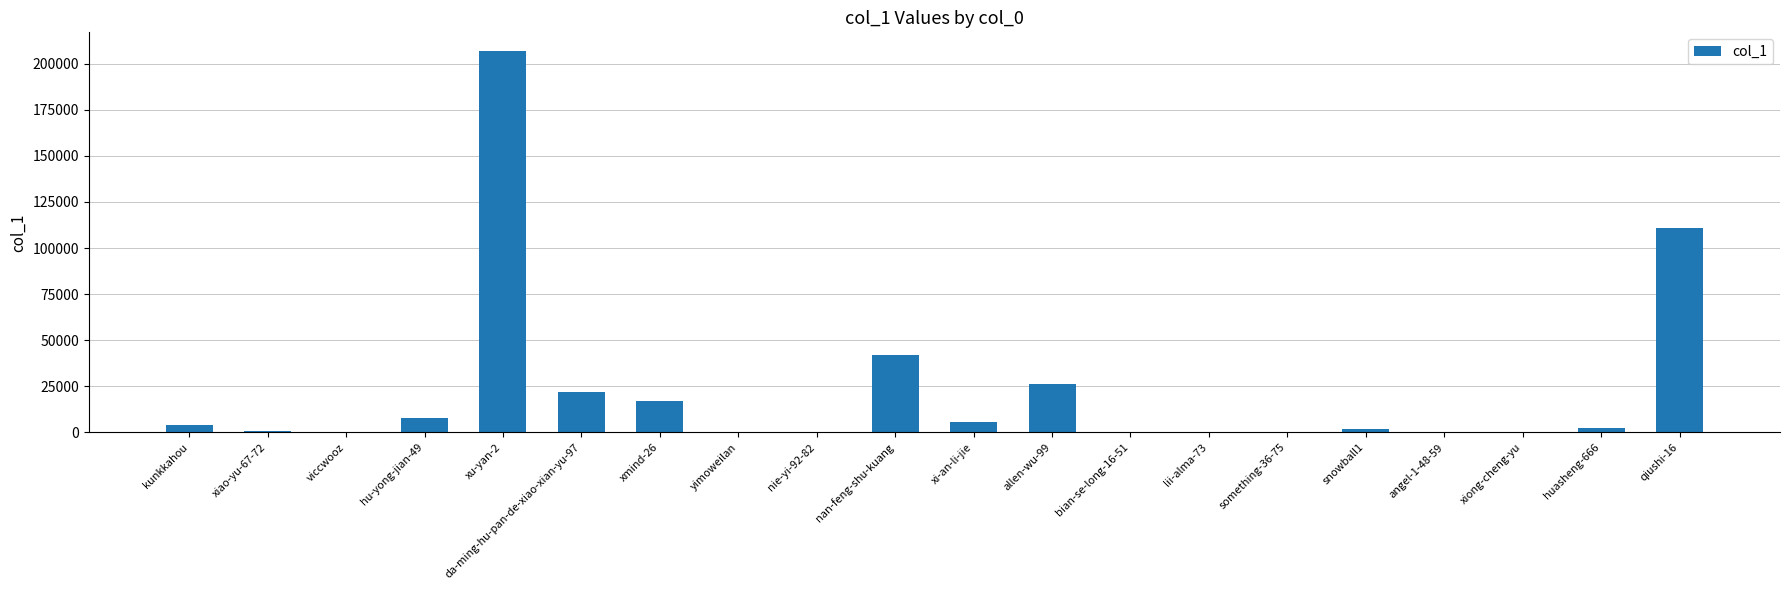

The chart shows a value of 5692 at xi-an-li-jie. True or false?

True